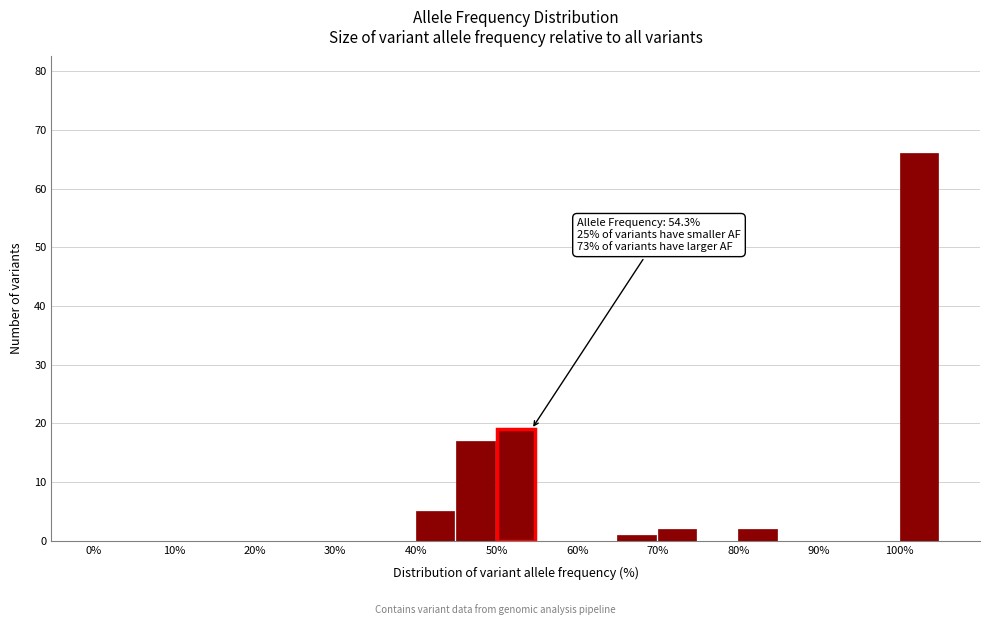

Over which range of the x-axis is the bar tallest?

100 to 105